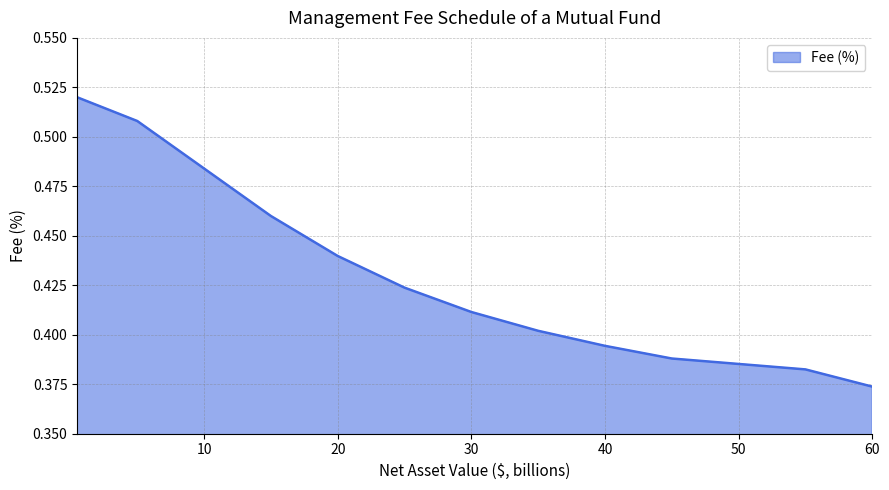

Count the values in the range 0 to 1.

12